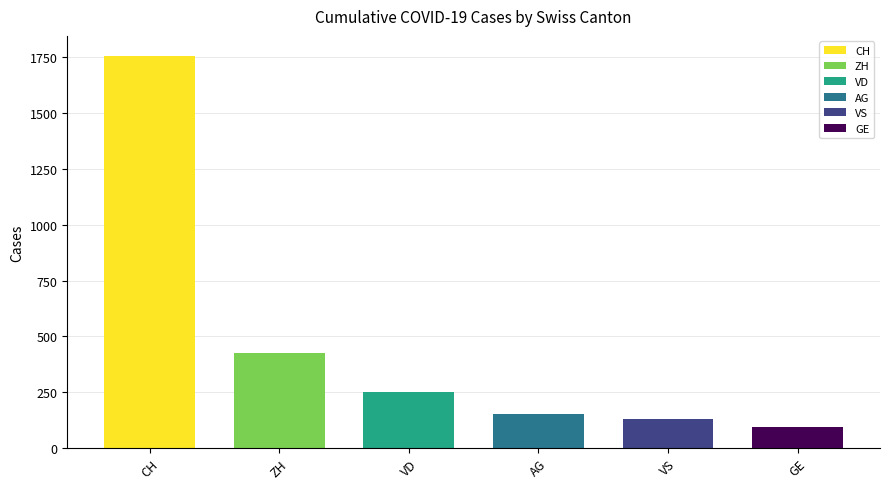

What is the label of the 5th bar from the left?

VS